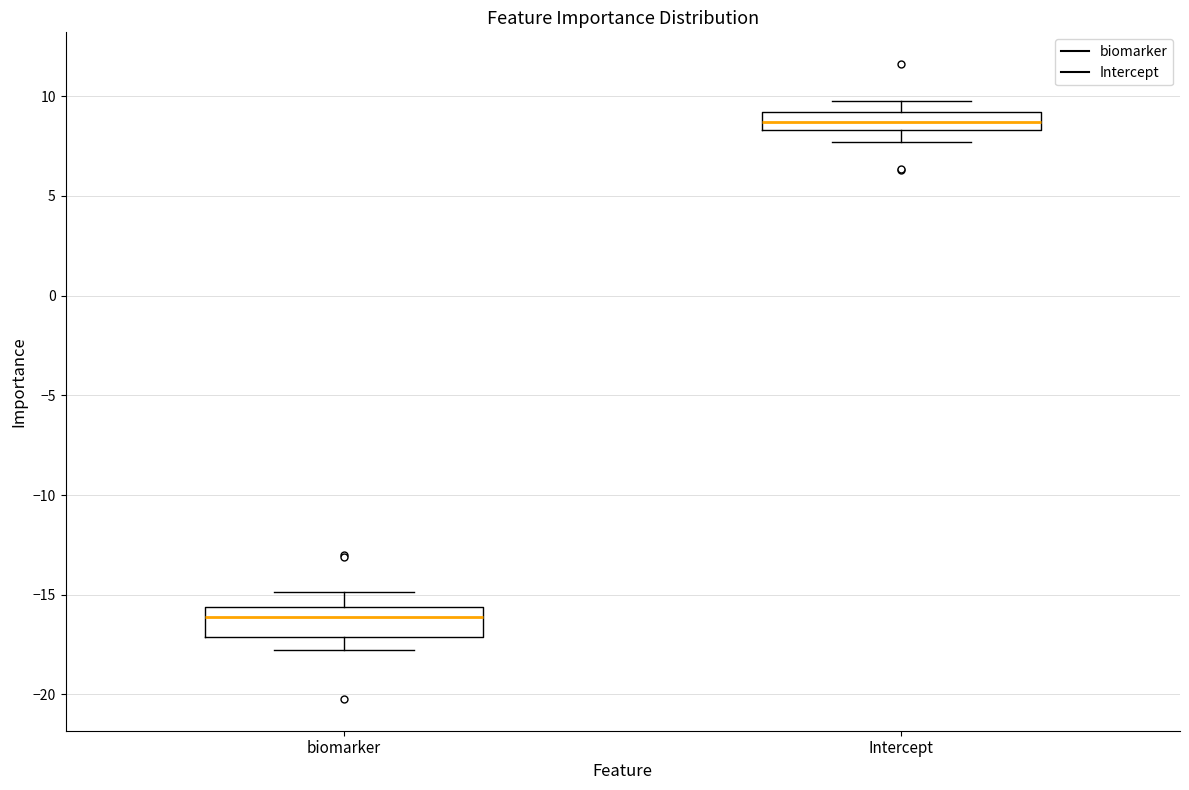

Reading left to right, transcribe this box plot: for each box, give where its median line is, the range the box spans, and where its two whiskers end, as read against the y-axis. The values are not printed on the chart, so give them approximately, as read against the axis.

biomarker: median -16.0, box -17.0 to -15.5, whiskers -18.0 to -15.0
Intercept: median 8.5 (inside the box), box 8.5 to 9.0, whiskers 7.5 to 10.0